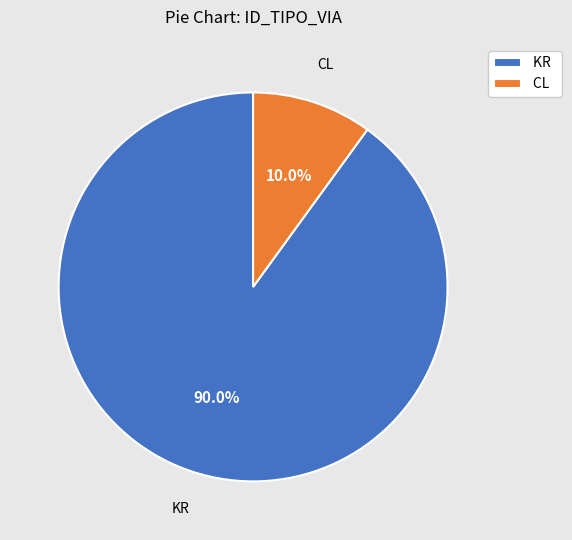

Rank the categories by value from highest to lowest.

KR, CL